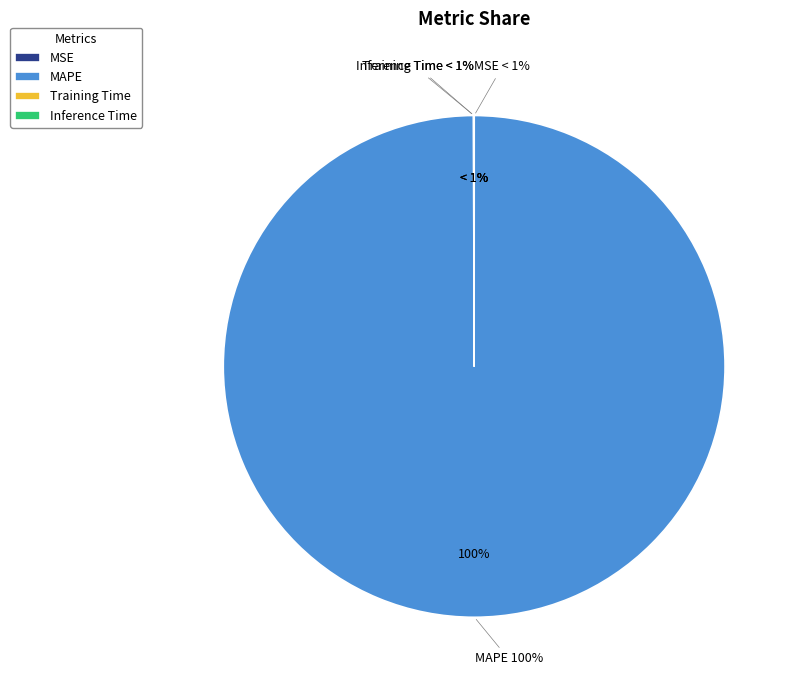

To the nearest percent, what is the difference between the largest and smallest slice percentages?

100%